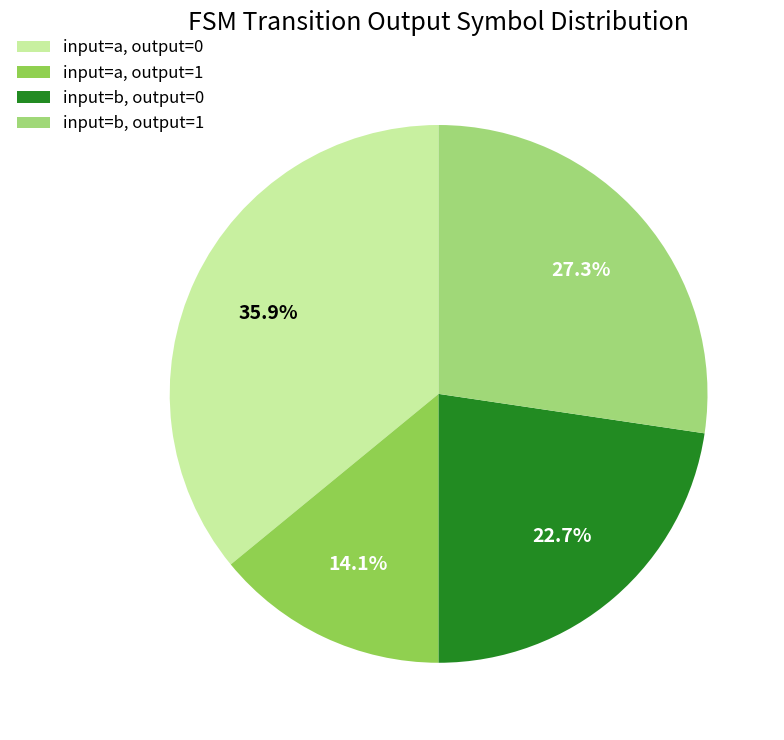

Which slice is the largest?

input=a, output=0